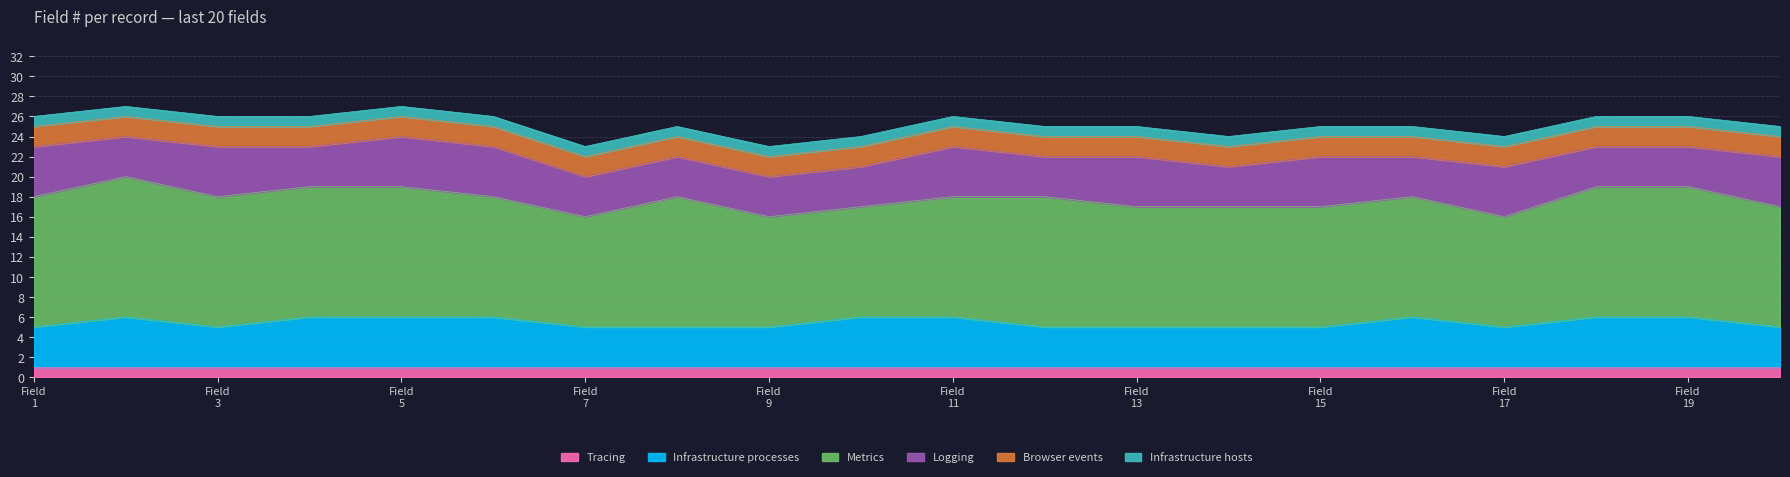

Which series changed the most between 1 and 18?

Infrastructure processes